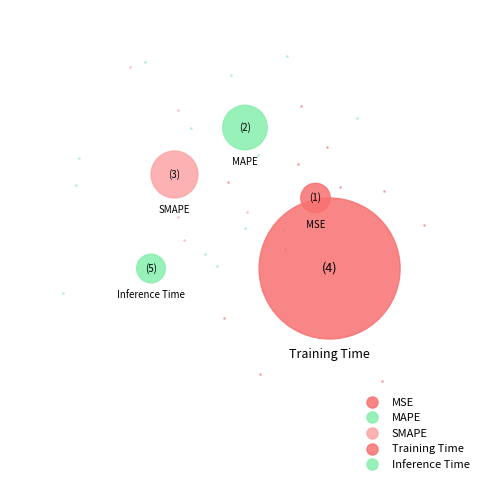

What is the change in value from Training Time to Inference Time?

-1.8